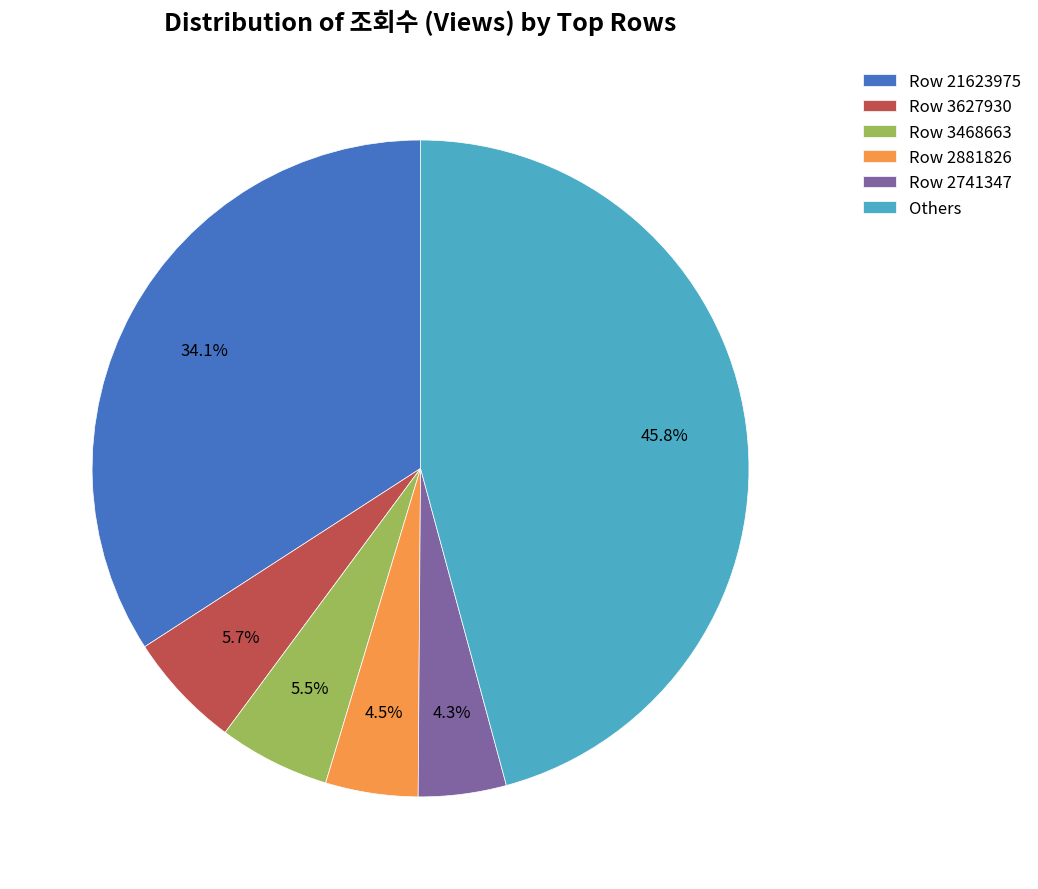

Does Row 3627930 represent more than half of the total?

No